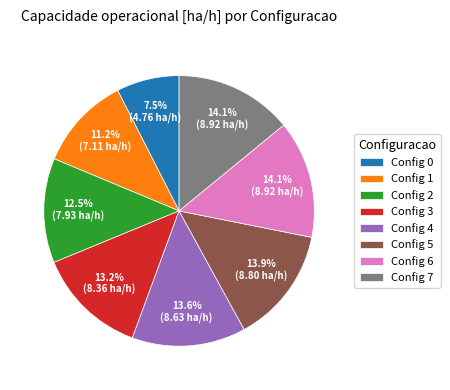

Is Config 0 the majority of the pie?

No